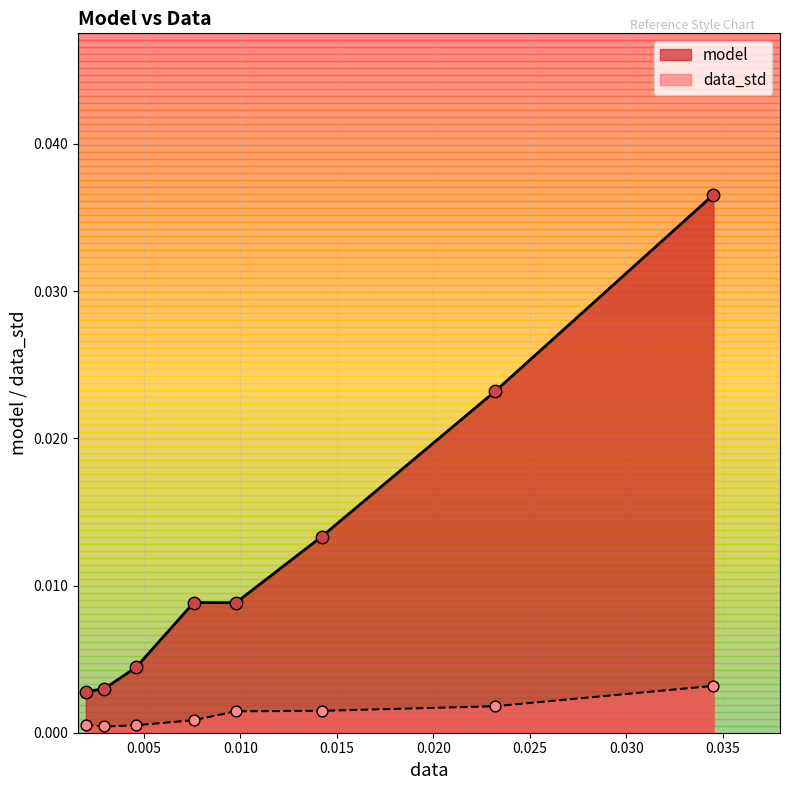

What are all the series names shown in the legend?

model, data_std